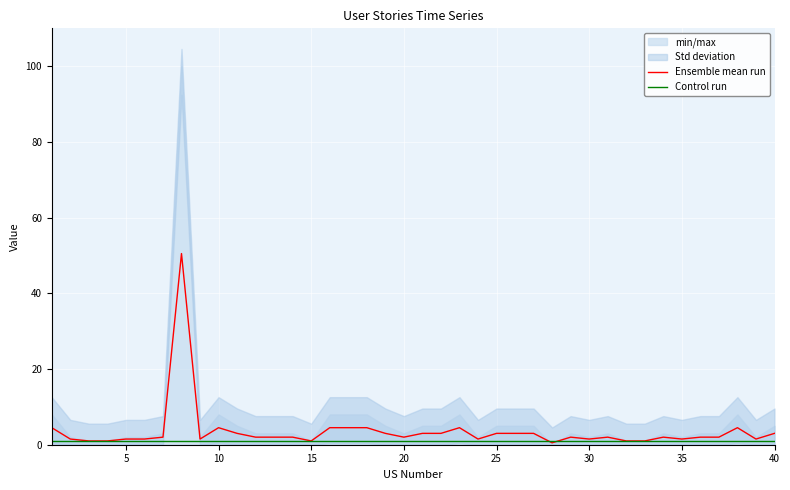

What is the maximum value for Ensemble mean run?

50.5